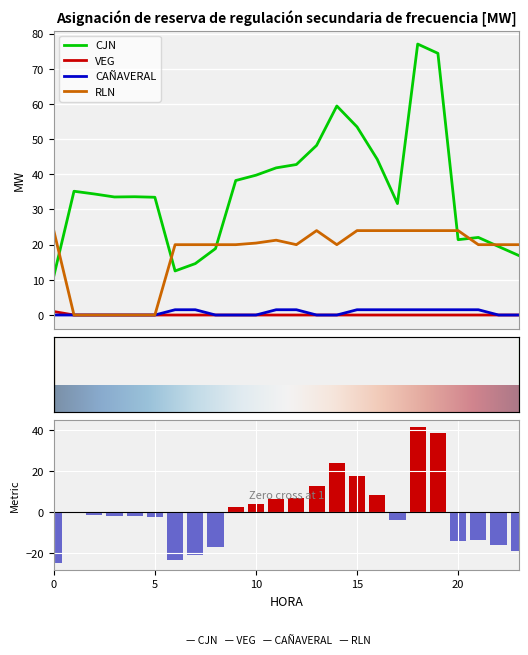

List the series in order of their peak value, highest first.

CJN, RLN, CAÑAVERAL, VEG